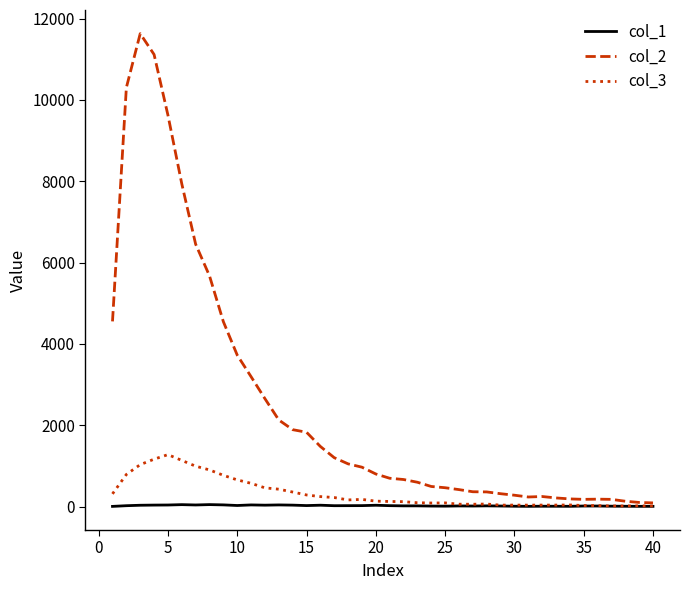

Which series has the largest range (max minus min)?

col_2